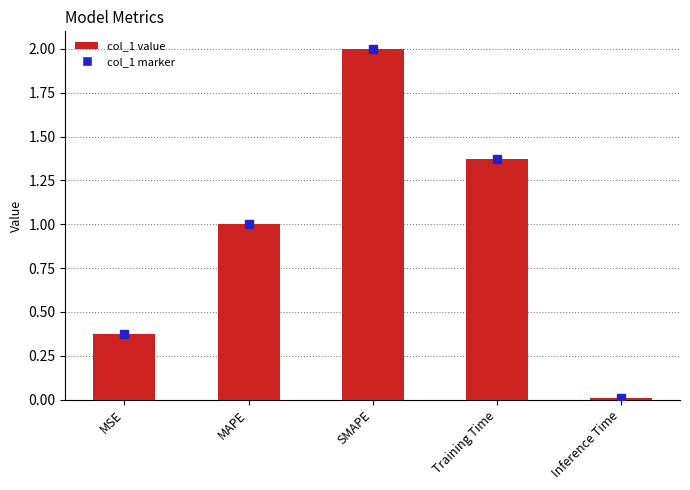

Which has a higher value, MSE or Inference Time?

MSE